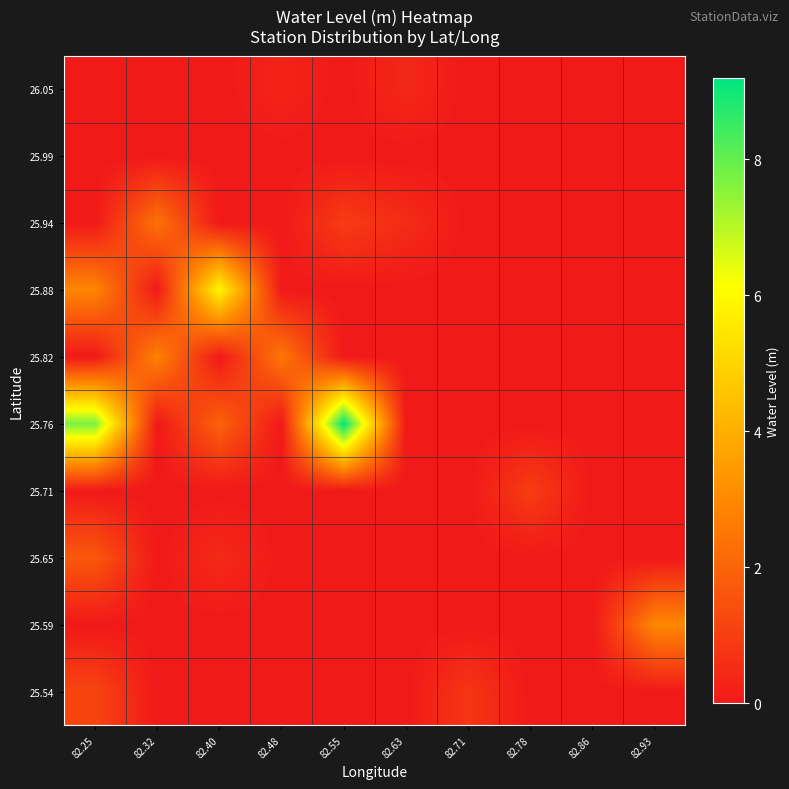

Rank the series at 82.48 from highest to lowest value.

25.82, 26.05, 25.54, 25.59, 25.65, 25.71, 25.76, 25.88, 25.94, 25.99